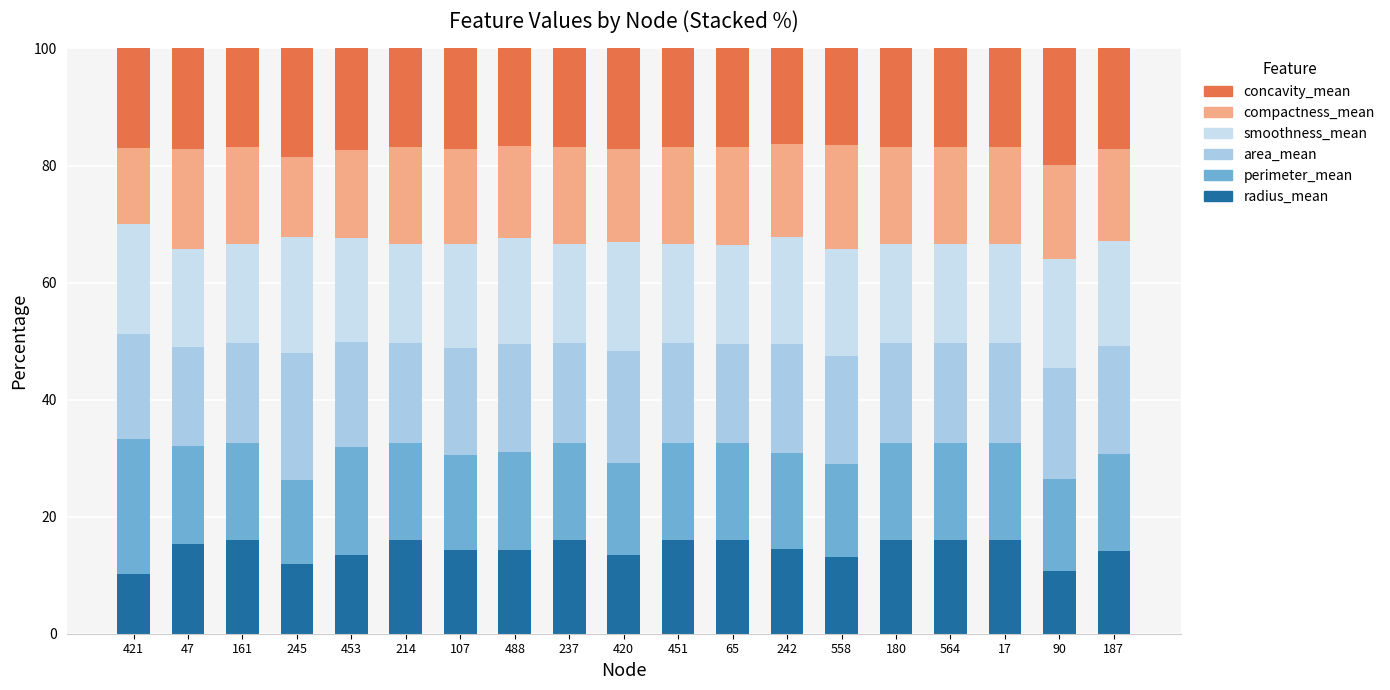

What is the total value across all series at 237?

100.0